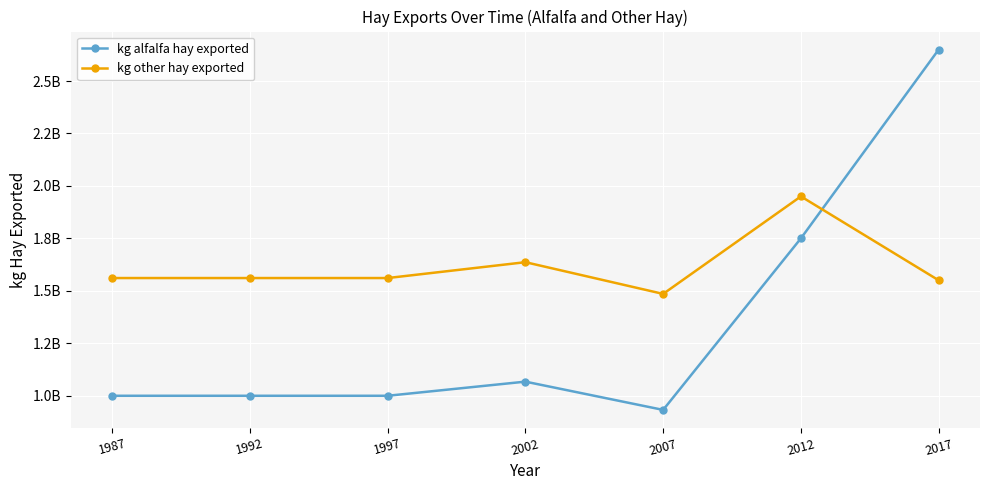

Rank the series by their maximum value, from lowest to highest.

kg other hay exported, kg alfalfa hay exported